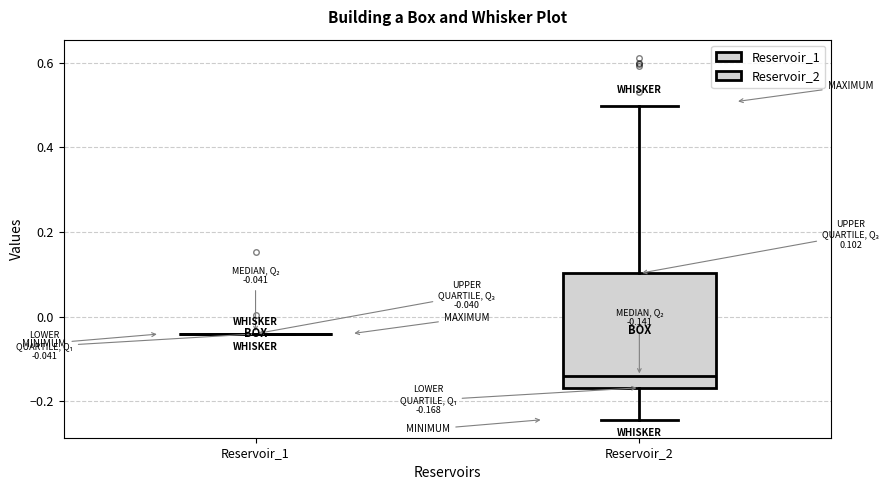

Comparing the boxes themselves (not the whiskers), which one is the tallest?

Reservoir_2